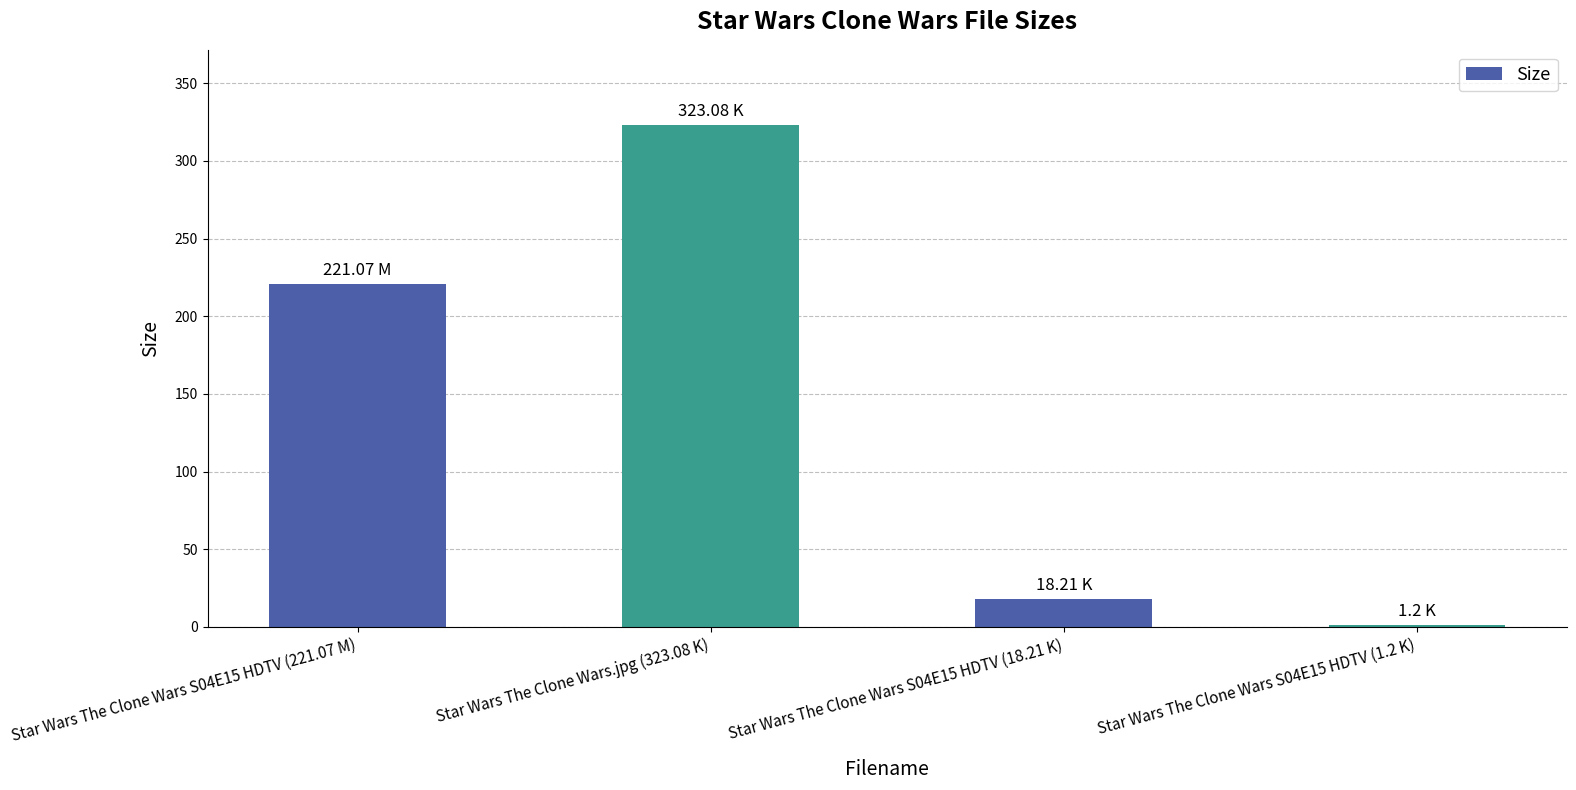

The value at Star Wars The Clone Wars S04E15 HDTV (18.21 K) is 5.2. True or false?

False